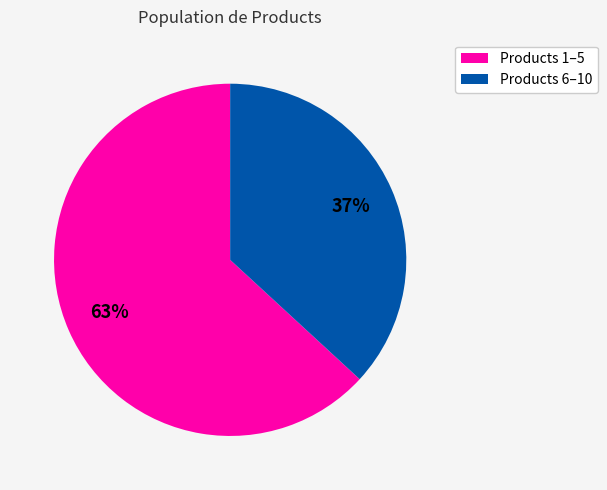

To the nearest percent, what is the average slice percentage?

50%